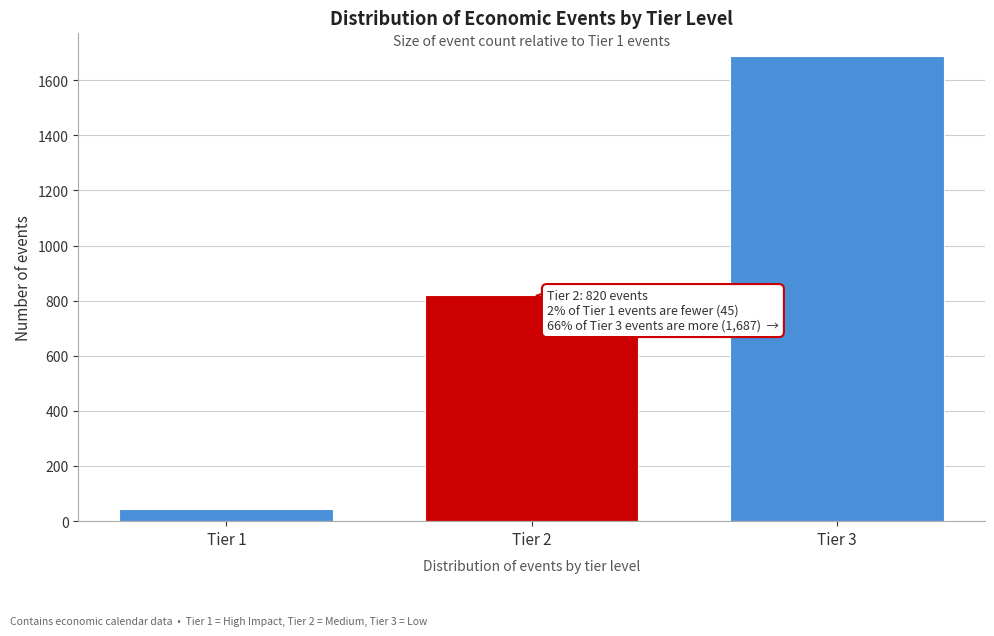

Reading right to left, extract all data points from this chart.

Tier 3=1687	Tier 2=820	Tier 1=45